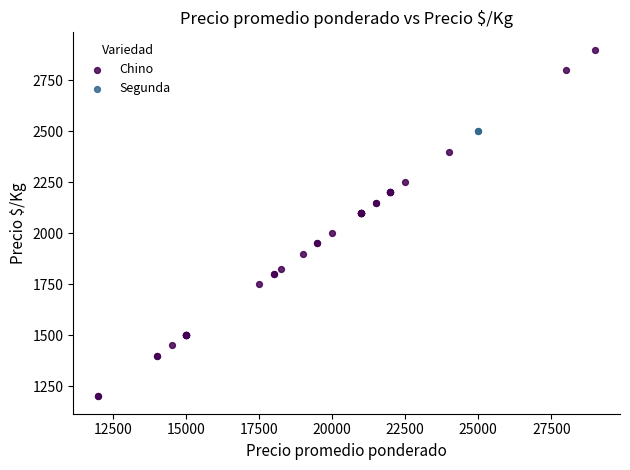

What are all the series names shown in the legend?

Chino, Segunda